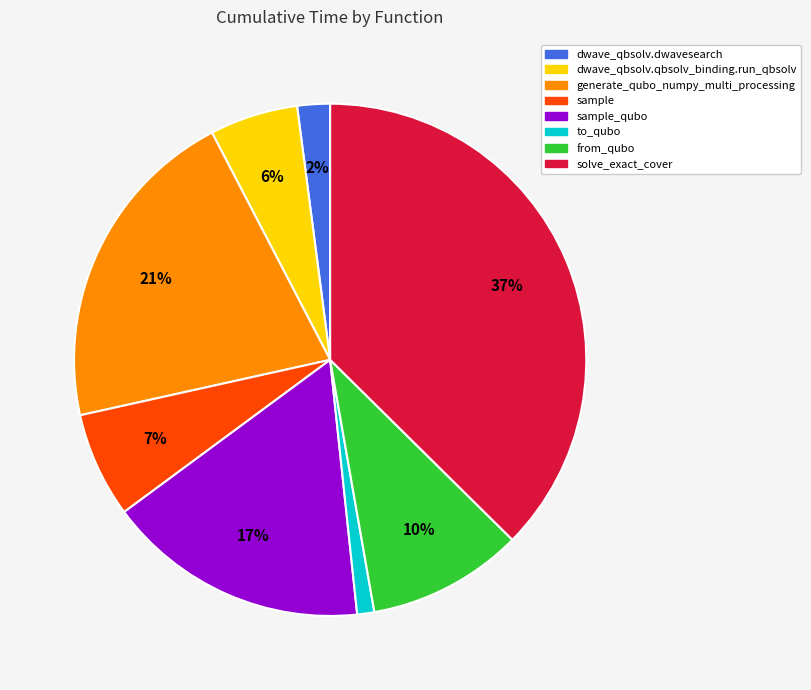

Does any single category account for the majority?

No